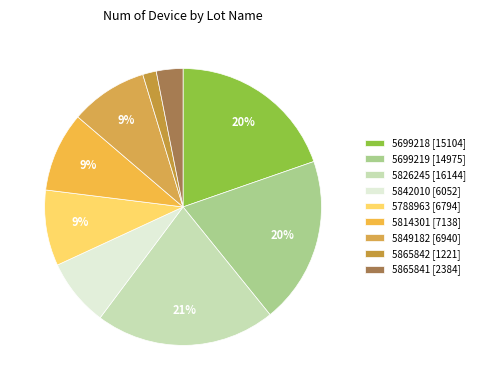

True or false: 5849182 accounts for 3% of the total.

False